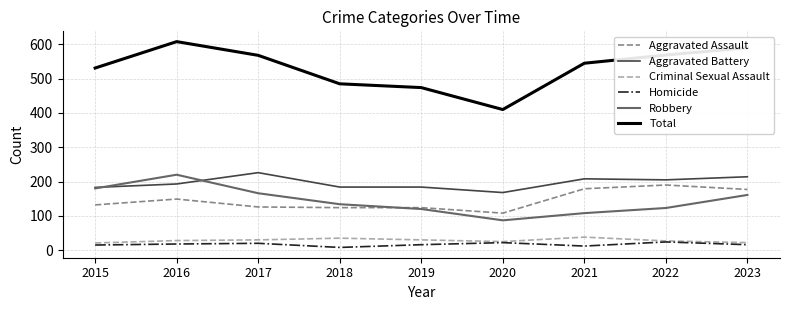

Is the value of Homicide at 2023 greater than the value of Aggravated Battery at 2023?

No